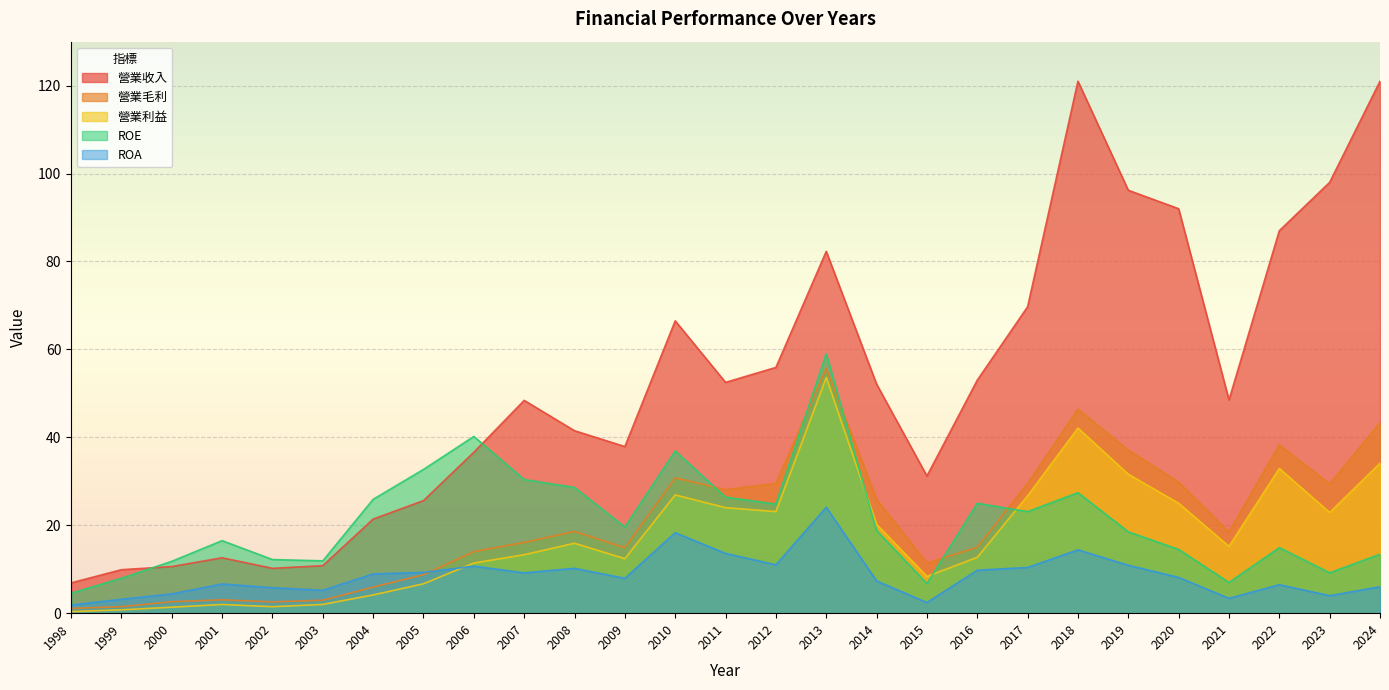

What is the difference between the second highest and second lowest values in the 營業毛利 series?

44.9